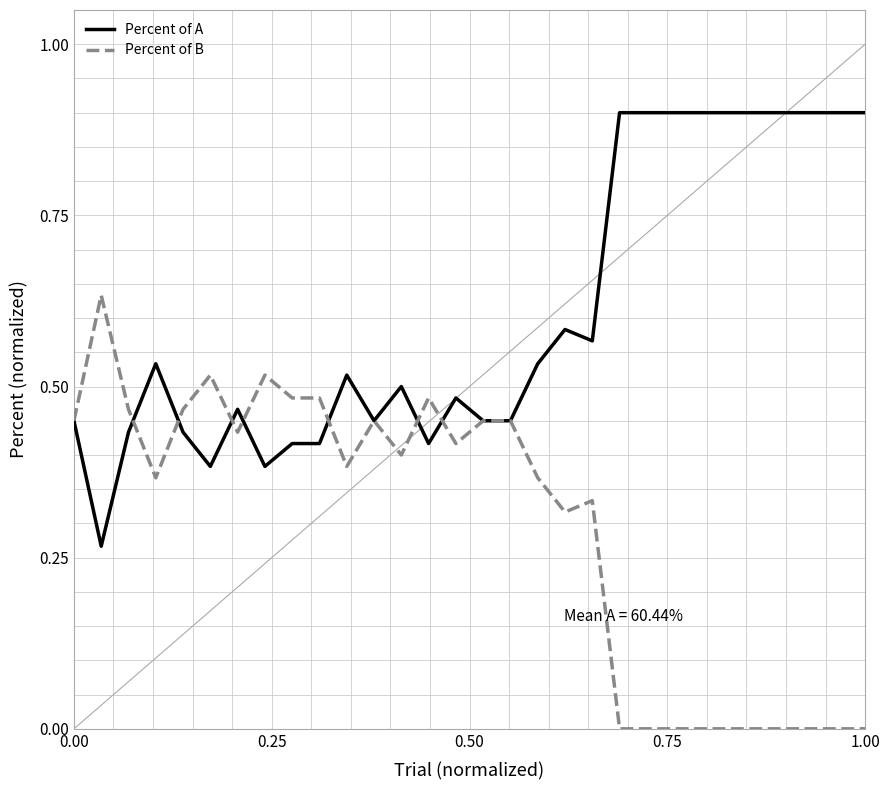

What is the maximum value shown in the chart?

0.9